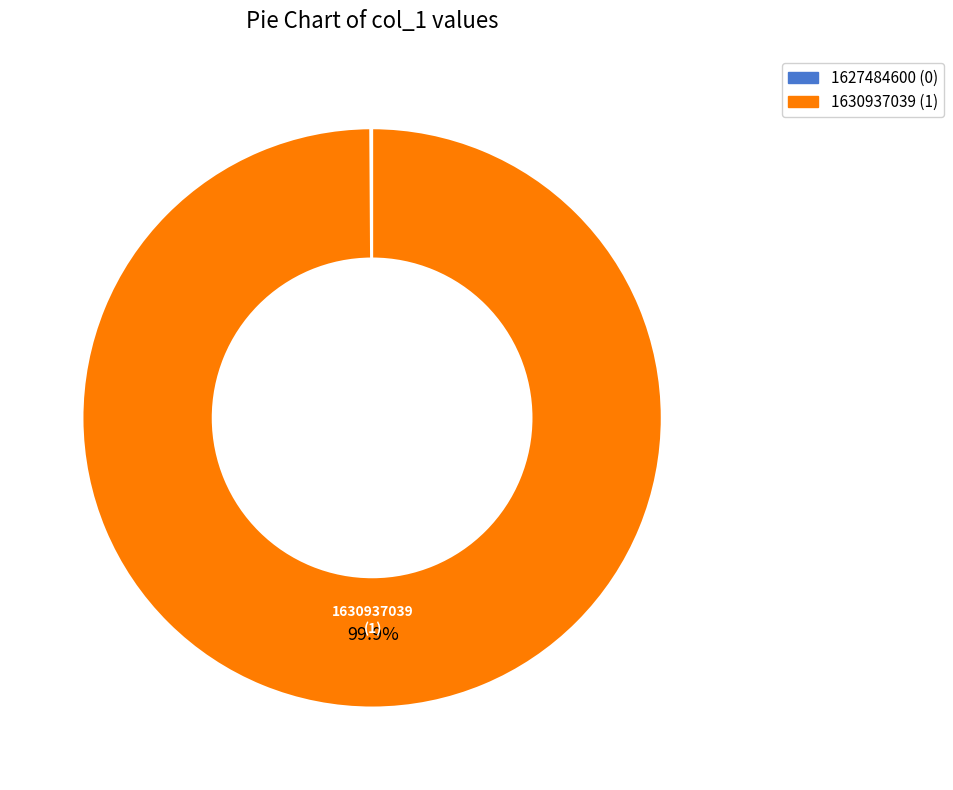

Which category accounts for the majority?

1630937039